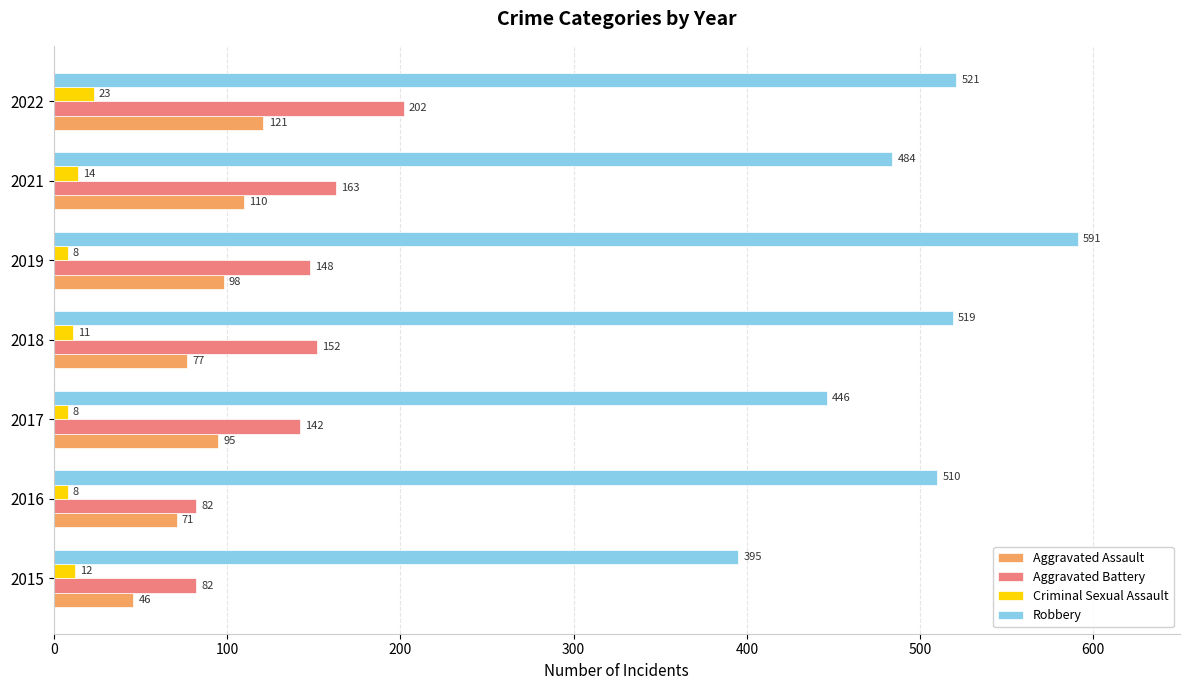

At which label is Robbery closest to 493?

2021